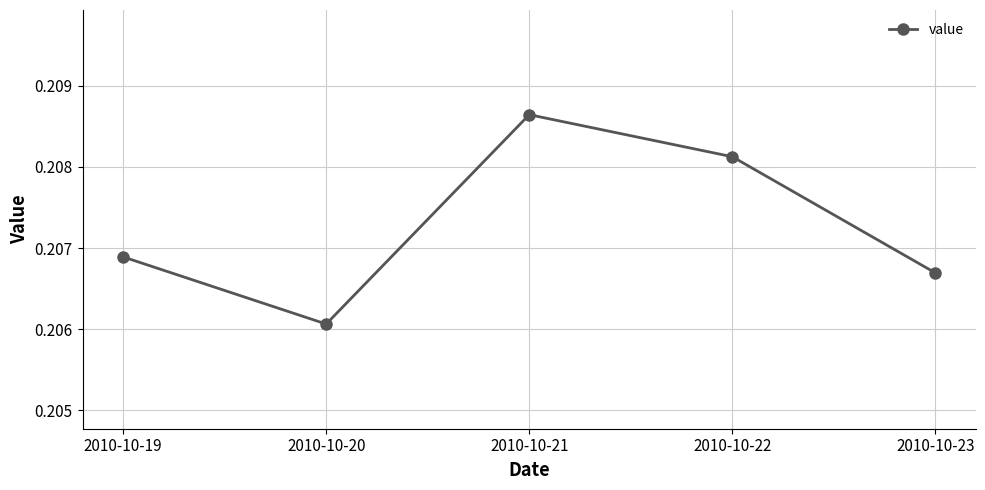

The chart shows a value of 0.1 at 2010-10-22. True or false?

False